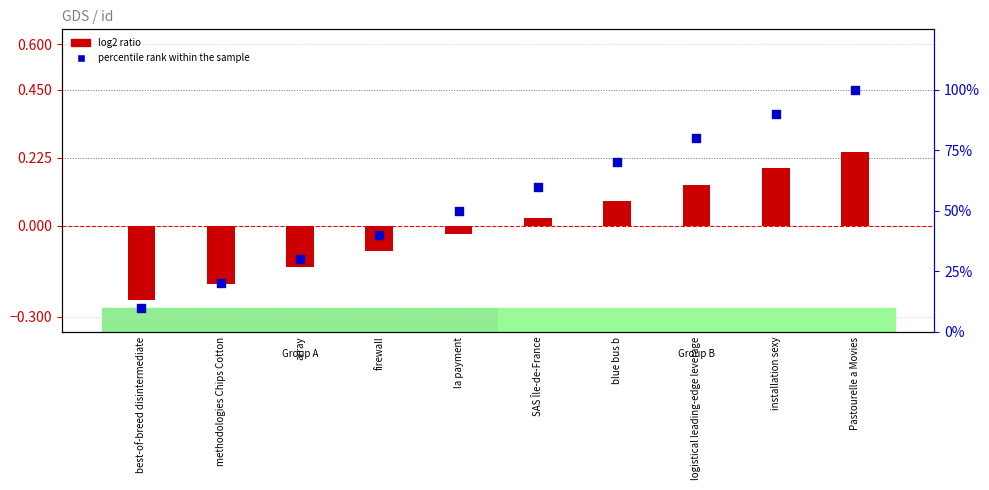

Which series contains the lowest Y value?

log2 ratio